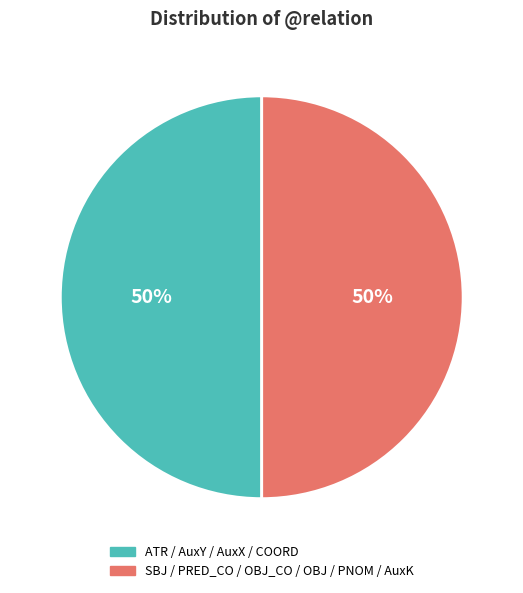

Is there any slice that represents more than half of the pie?

No